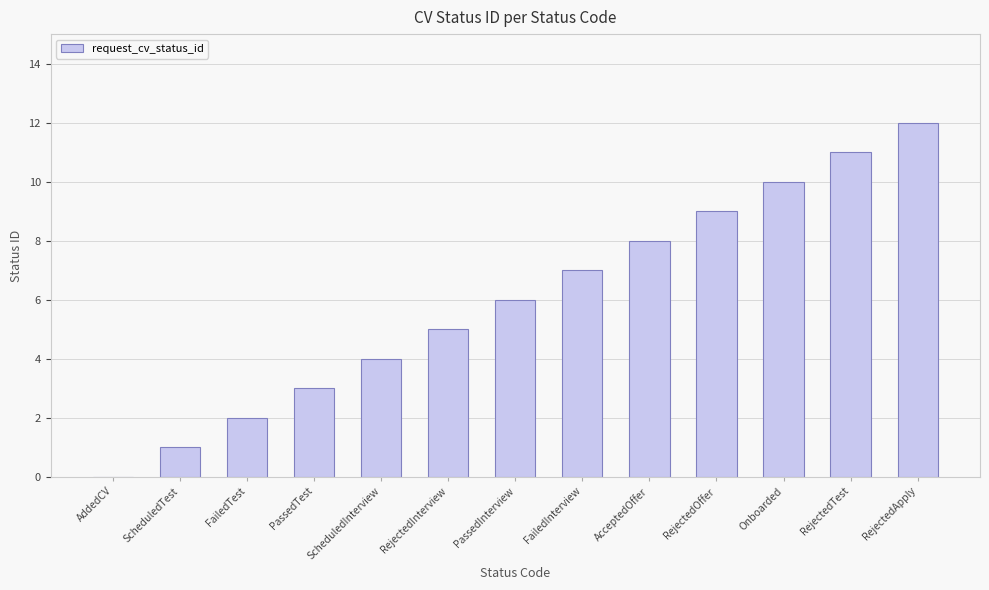

Reading left to right, list all the values displayed in this chart.

AddedCV=0	ScheduledTest=1	FailedTest=2	PassedTest=3	ScheduledInterview=4	RejectedInterview=5	PassedInterview=6	FailedInterview=7	AcceptedOffer=8	RejectedOffer=9	Onboarded=10	RejectedTest=11	RejectedApply=12